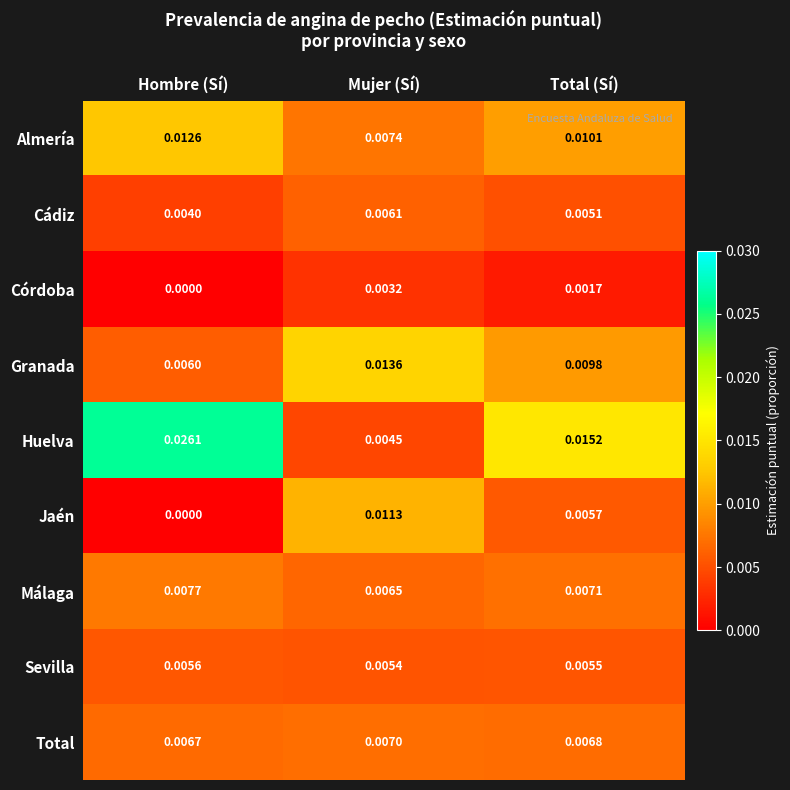

At how many categories does at least one series exceed 0?

3